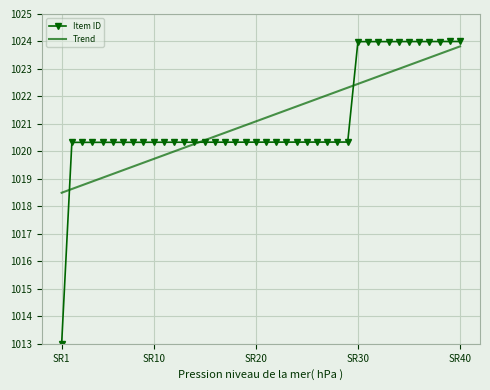

Which series has the widest spread of values?

Item ID